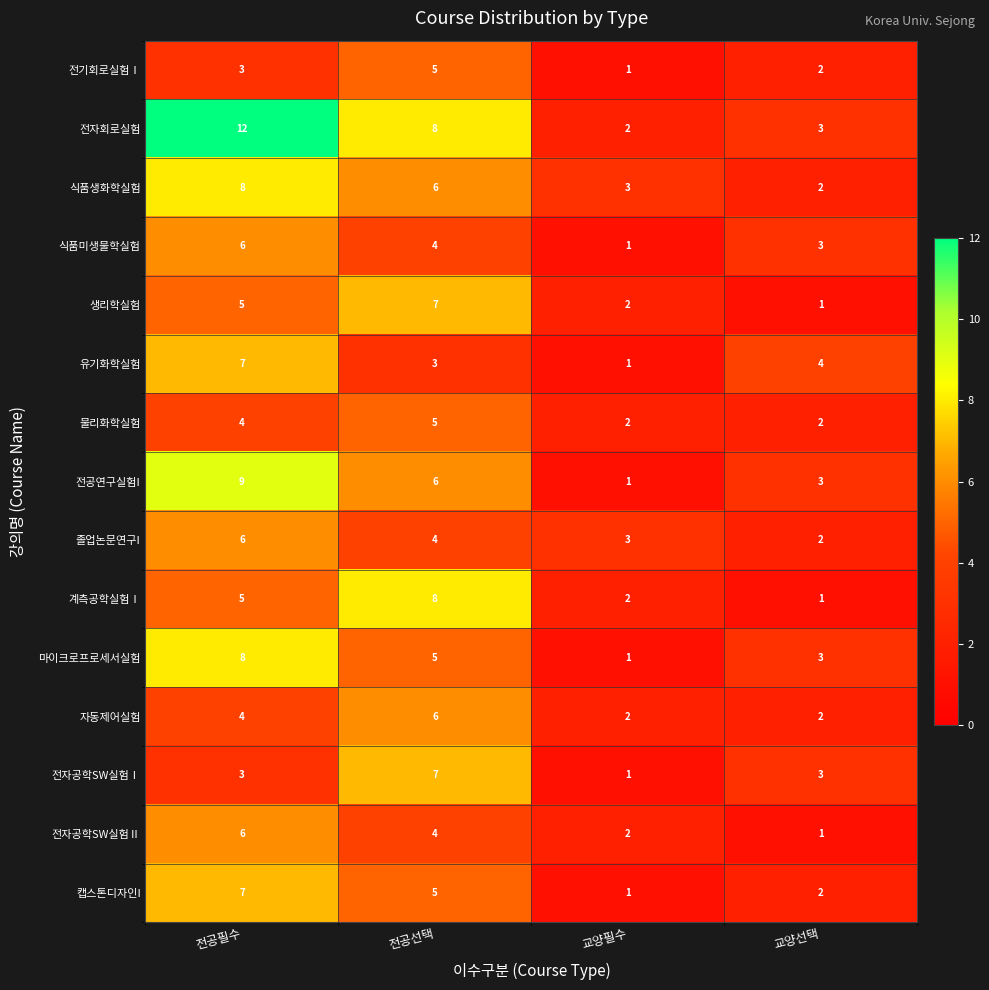

How many categories are shown in the chart?

4